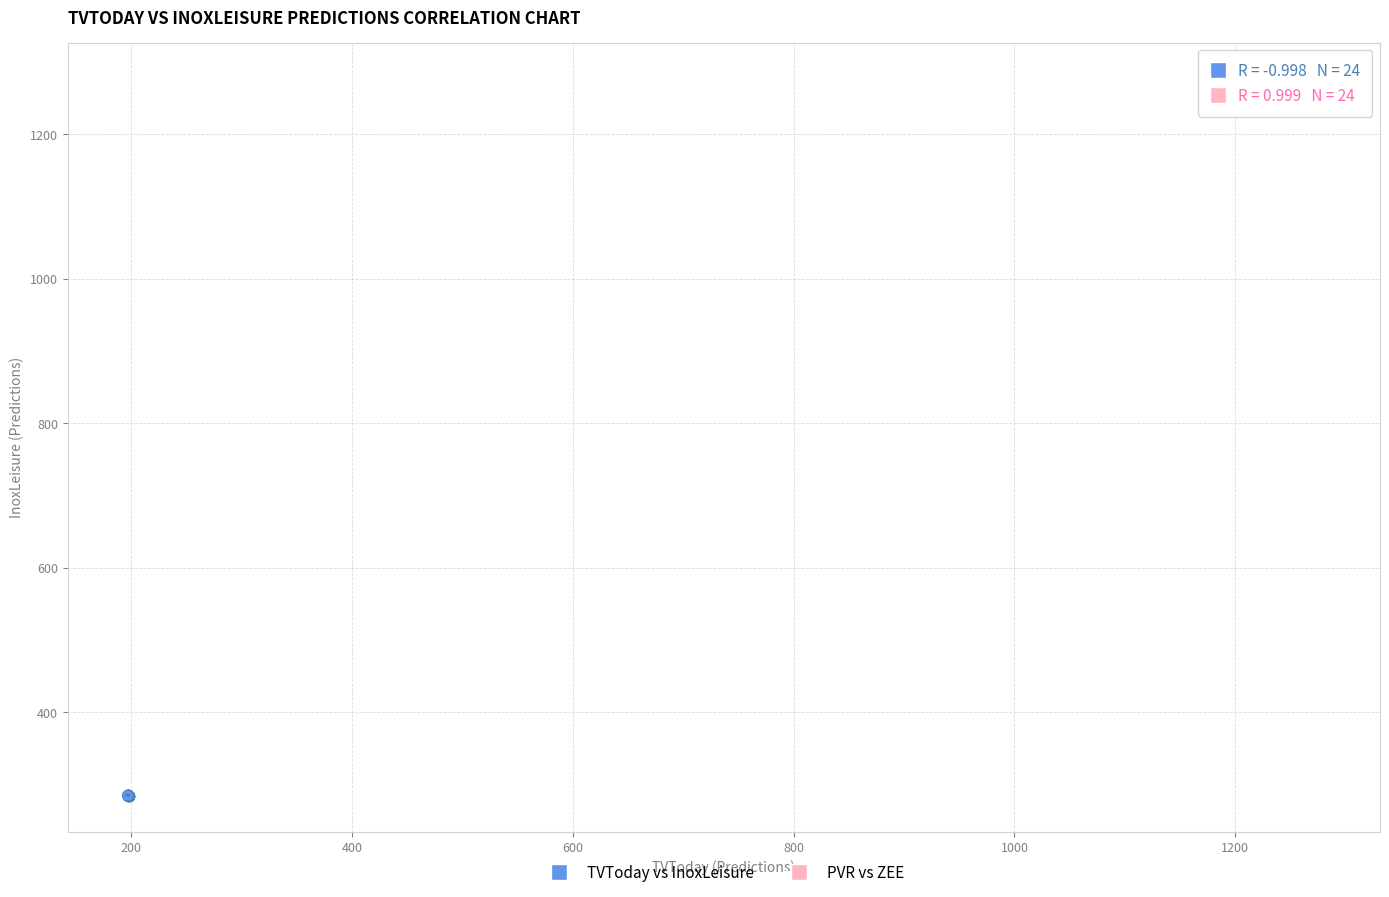

Which series reaches the maximum Y coordinate?

PVR vs ZEE